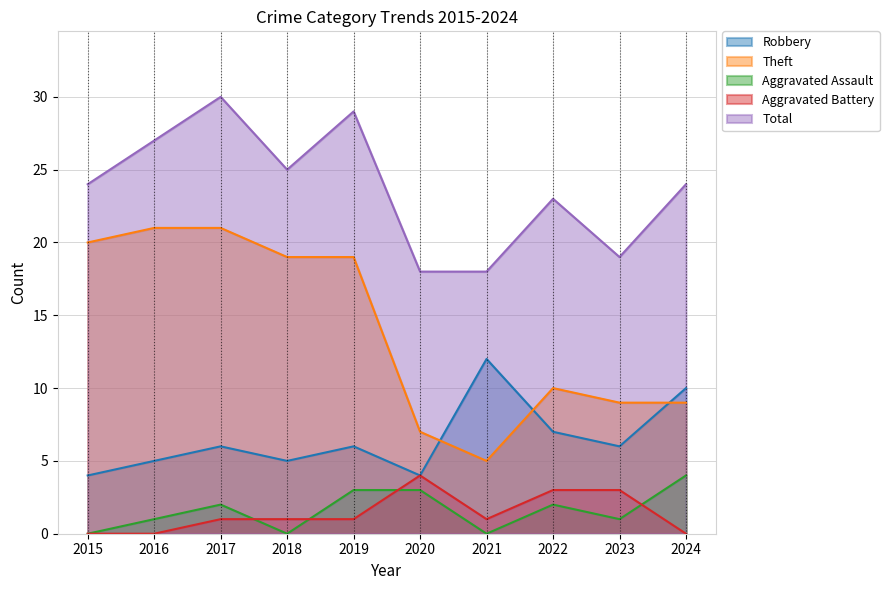

What is the average value of the Total series?

24